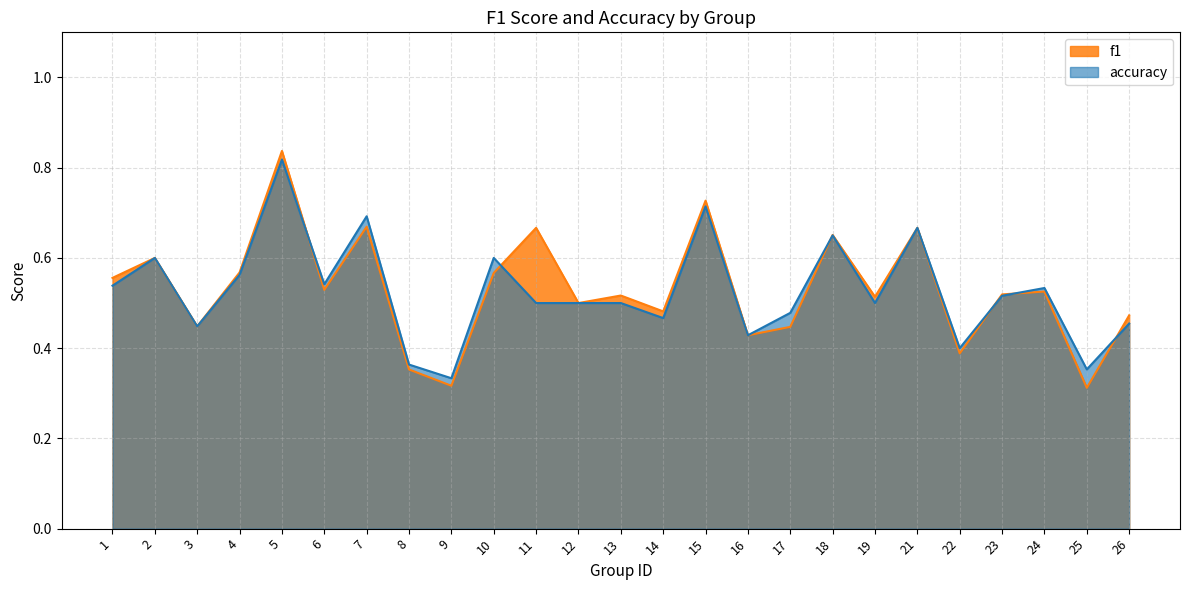

Which series changed the most between 5 and 12?

f1